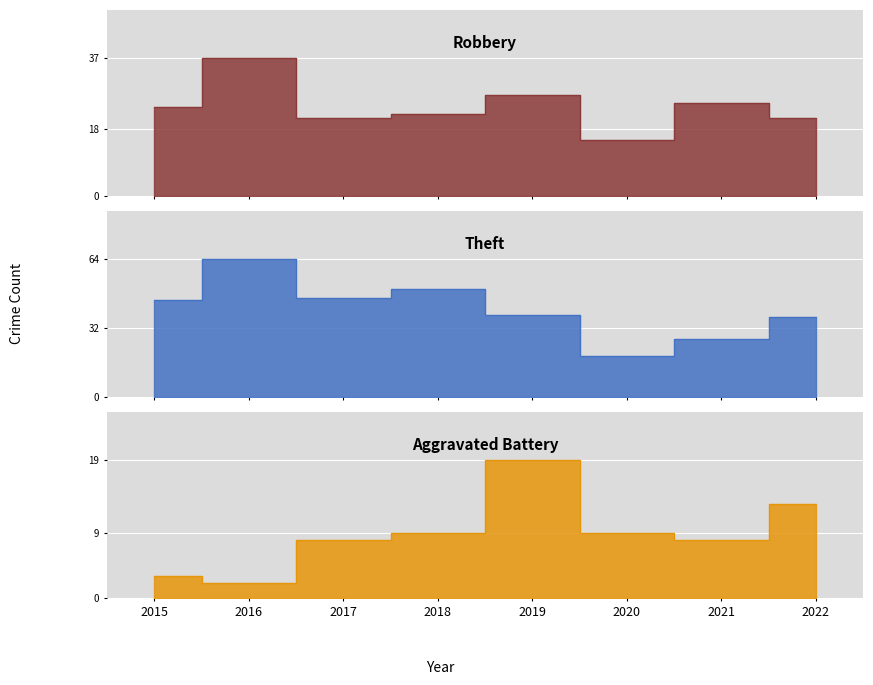

What is the average value of the Aggravated Battery series?

9